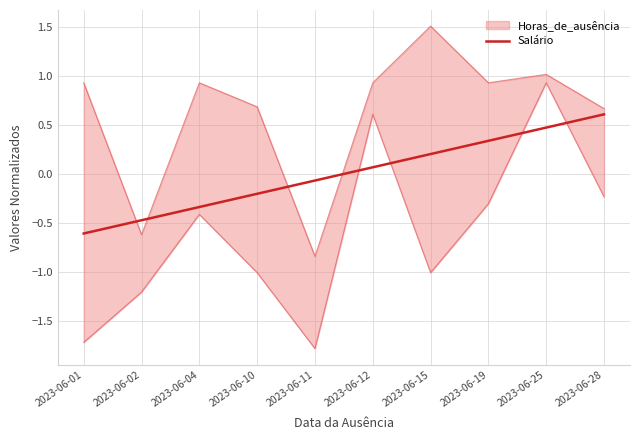

Is it true that the value at 2023-06-12 is 0.0?

False